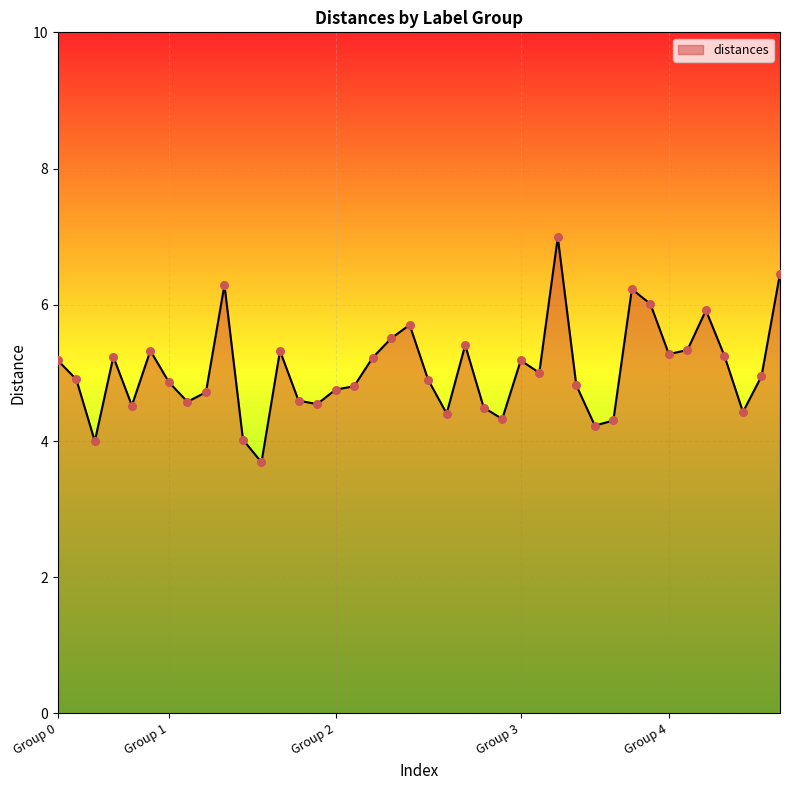

What is the maximum value shown in the chart?

7.0